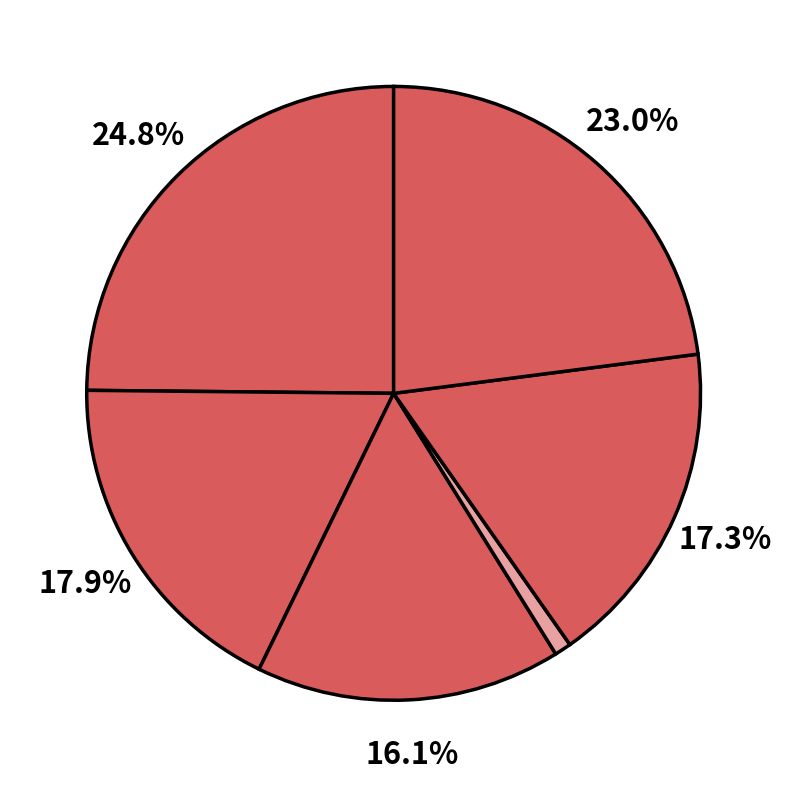

How many slices are in this pie chart?

6